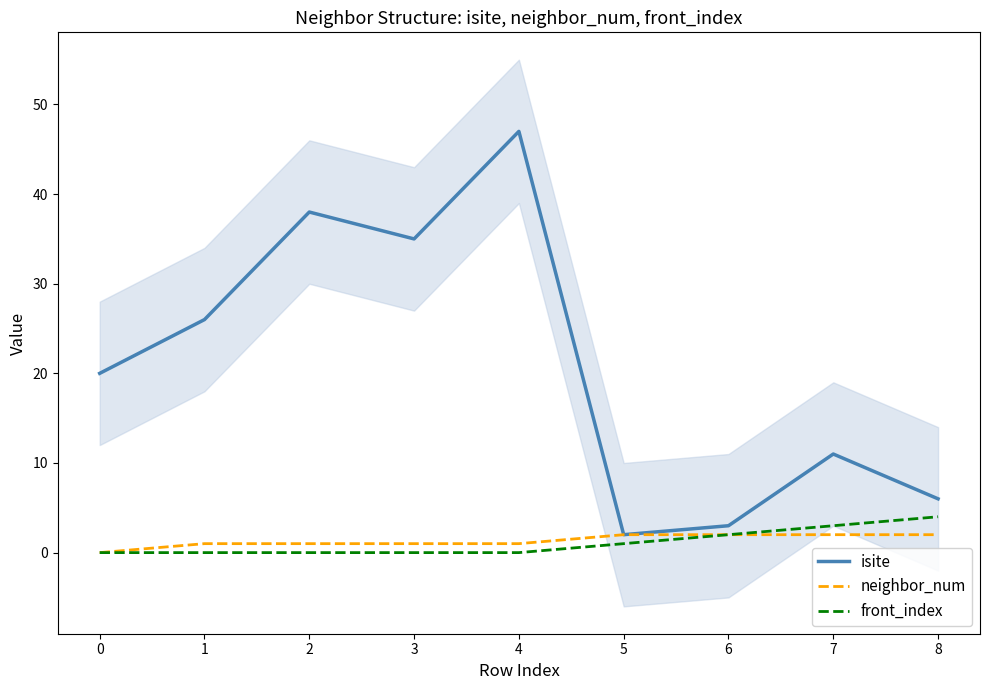

True or false: neighbor_num and isite cross at least once.

False